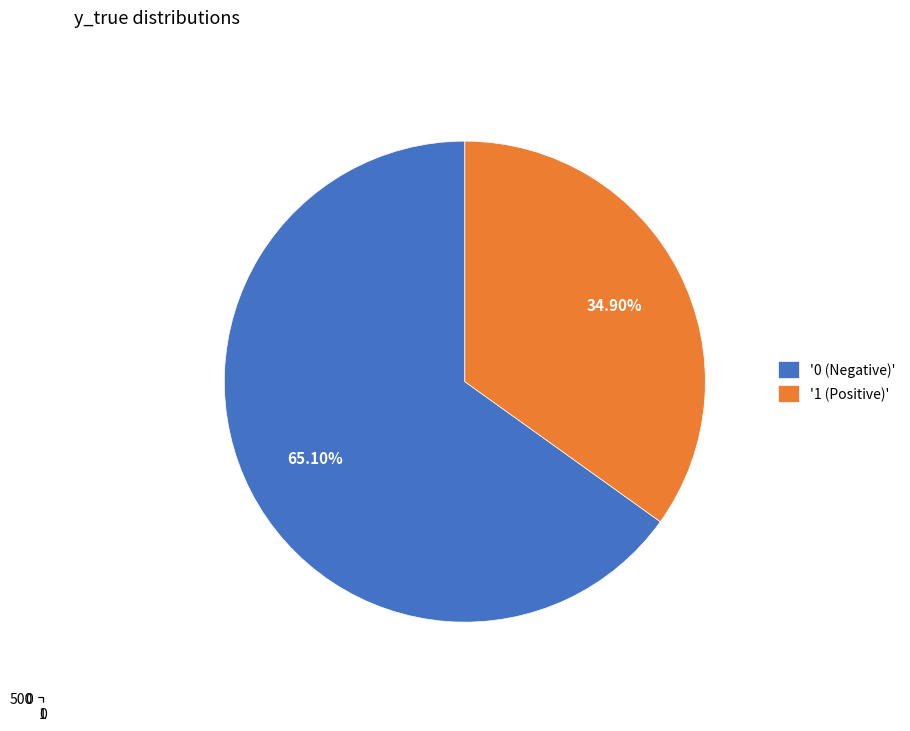

Is the sum of 1 and 0 greater than half?

Yes